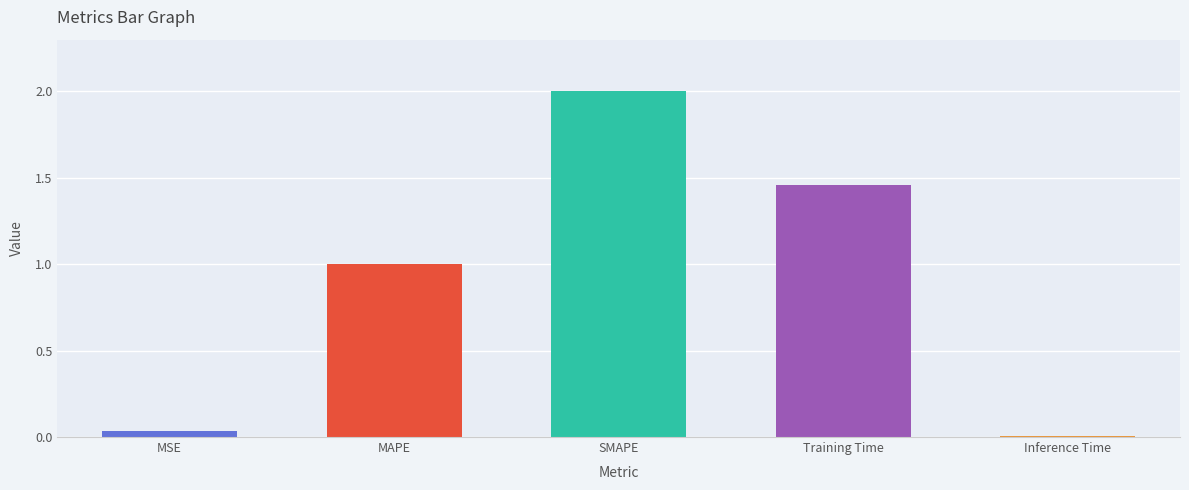

What is the difference between the maximum and minimum values?

2.0